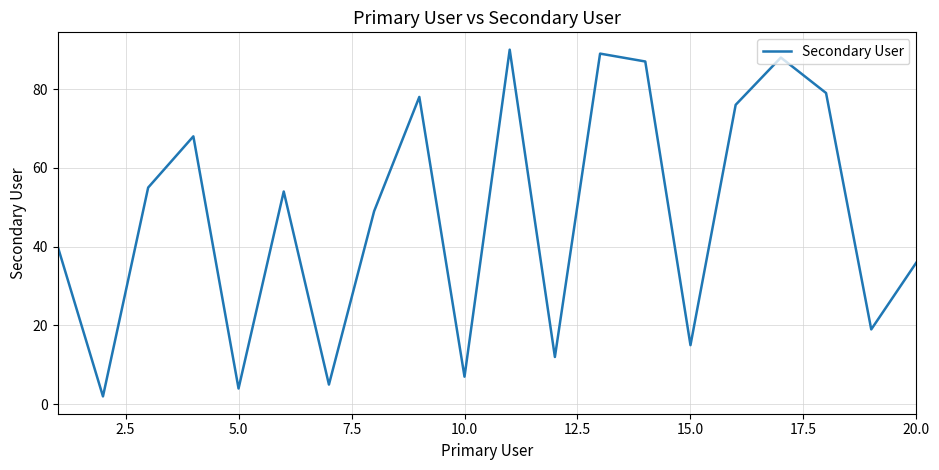

What is the maximum value shown in the chart?

90